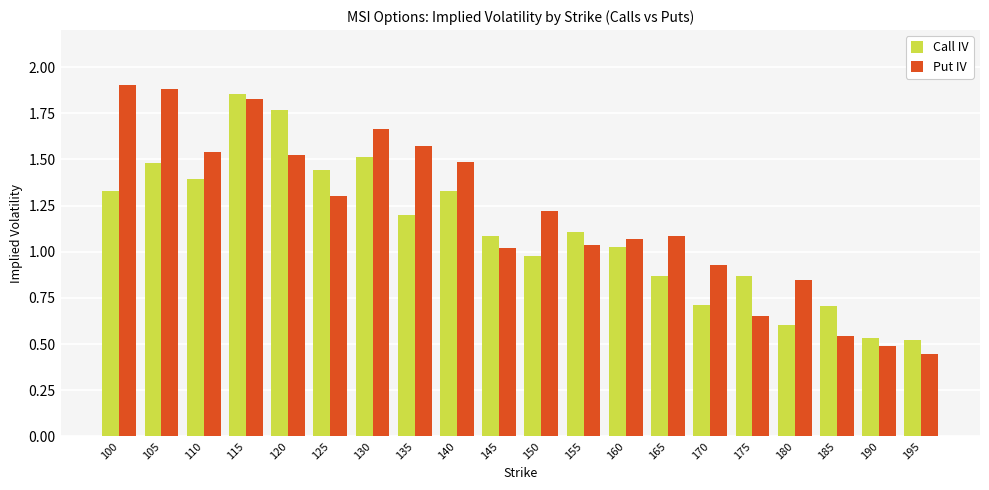

At which label does Call IV reach its peak?

115